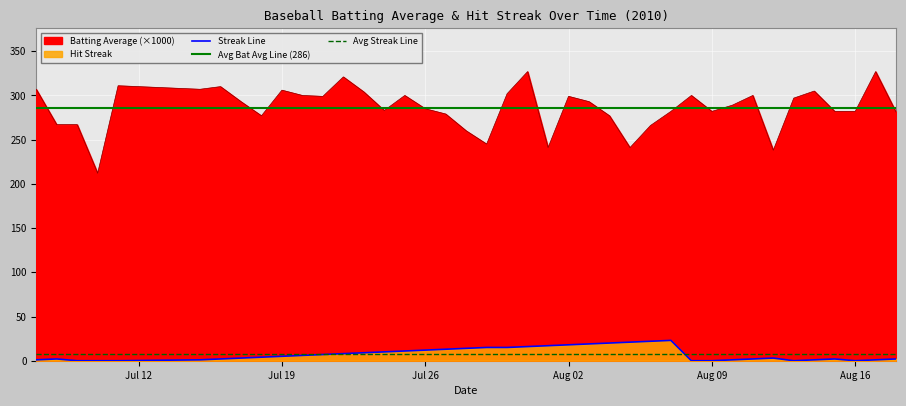

Is it true that Streak equals 26 at 20?

False